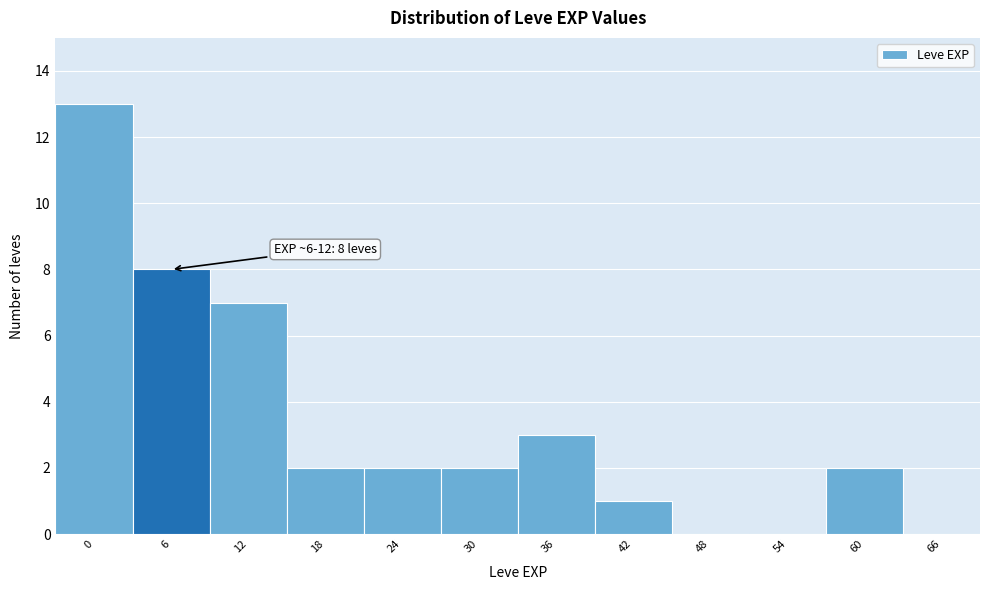

Reading left to right, transcribe all the data shown in this chart.

0=13	6=8	12=7	18=2	24=2	30=2	36=3	42=1	48=0	54=0	60=2	66=0